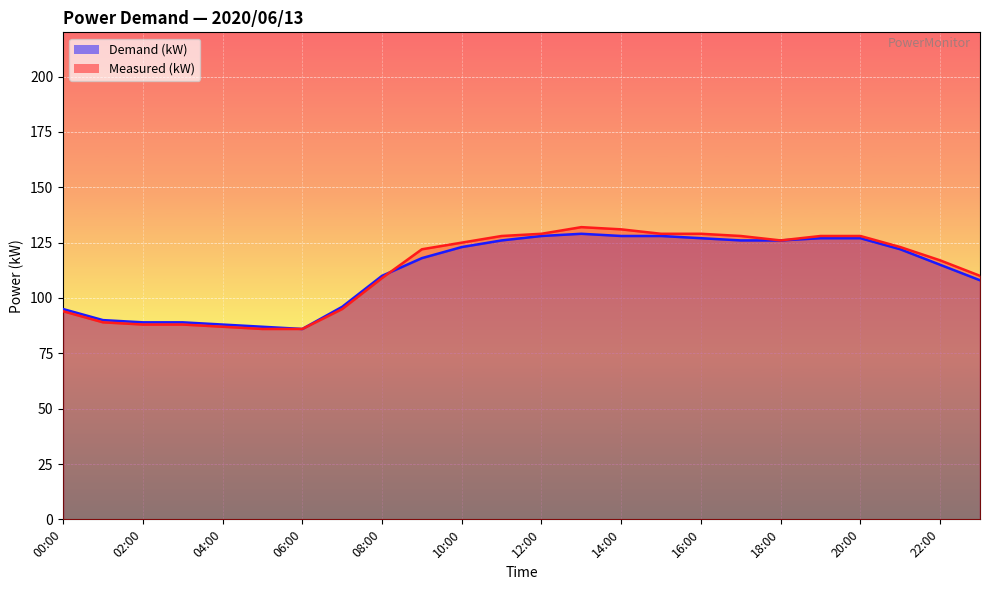

At how many categories does at least one series exceed 109?

16